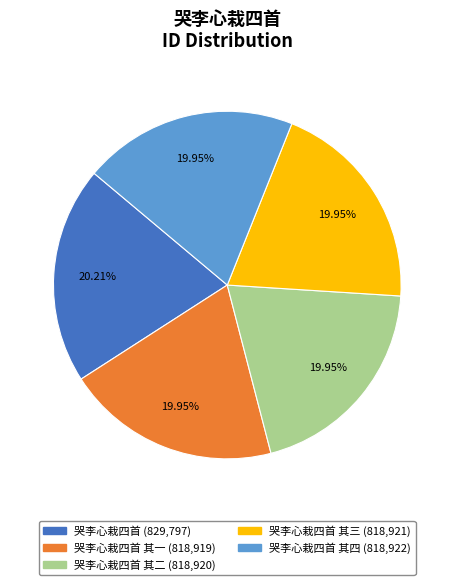

How many slices are in this pie chart?

5